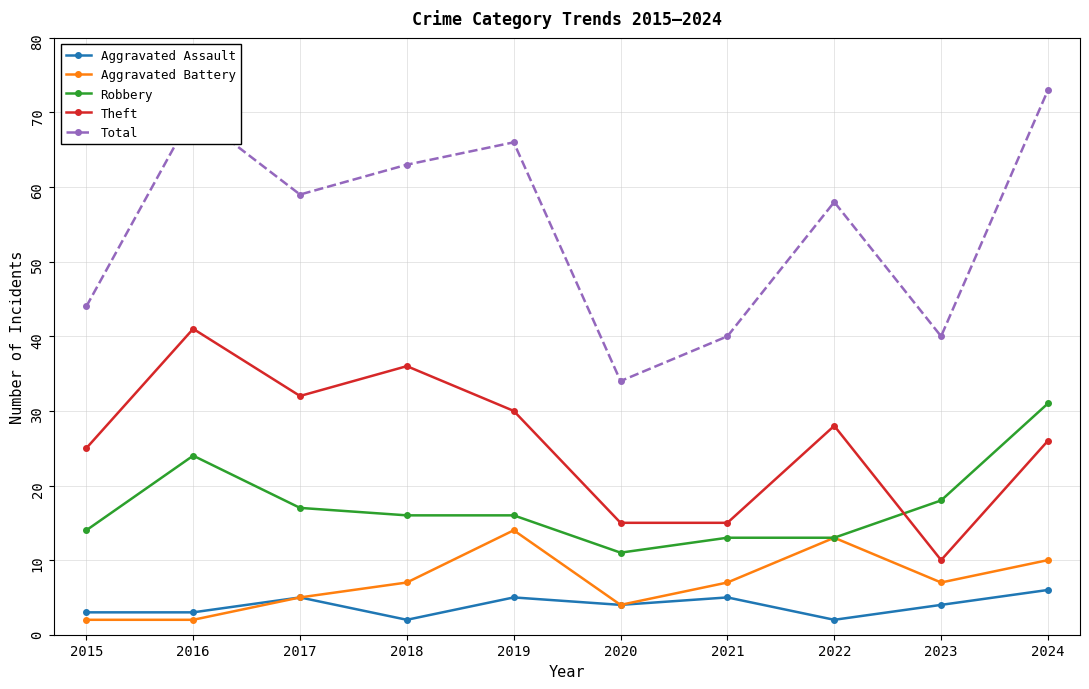

What is the lowest value of the Aggravated Assault series?

2